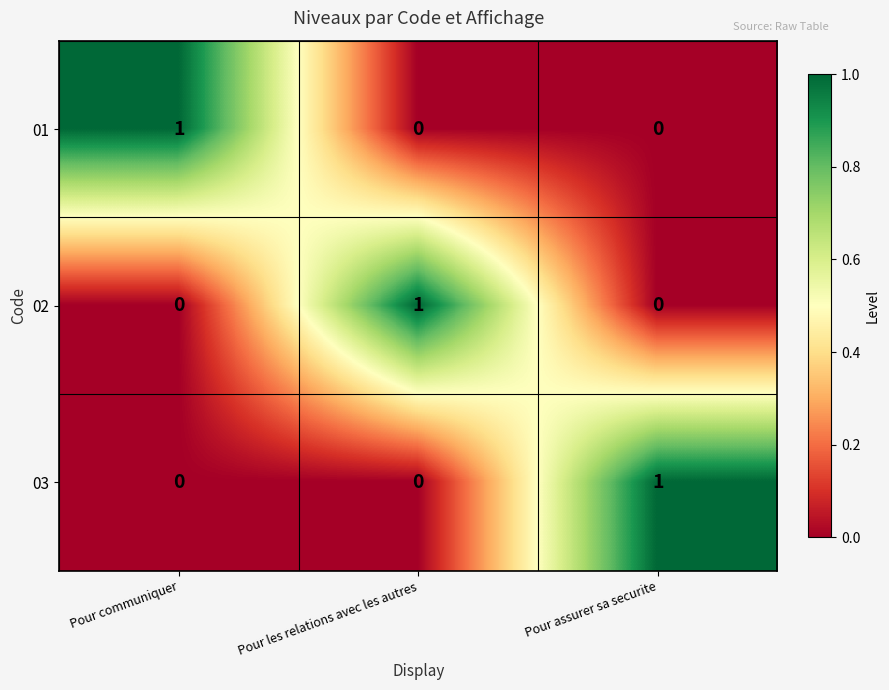

The value of 03 at Pour assurer sa securite is 1. True or false?

True